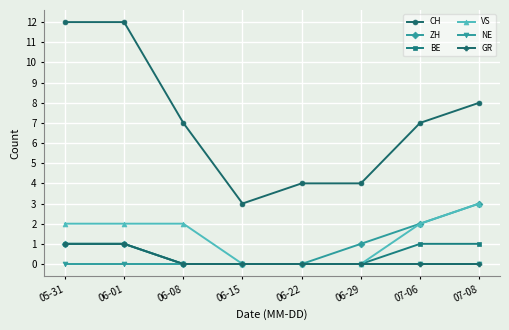

At how many categories does at least one series exceed 10?

2